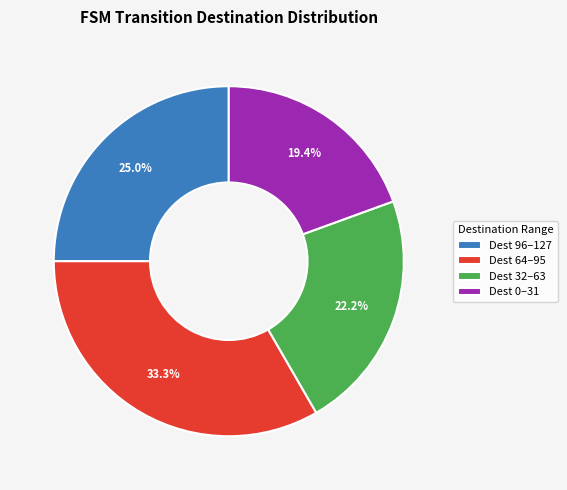

Does any single category account for the majority?

No